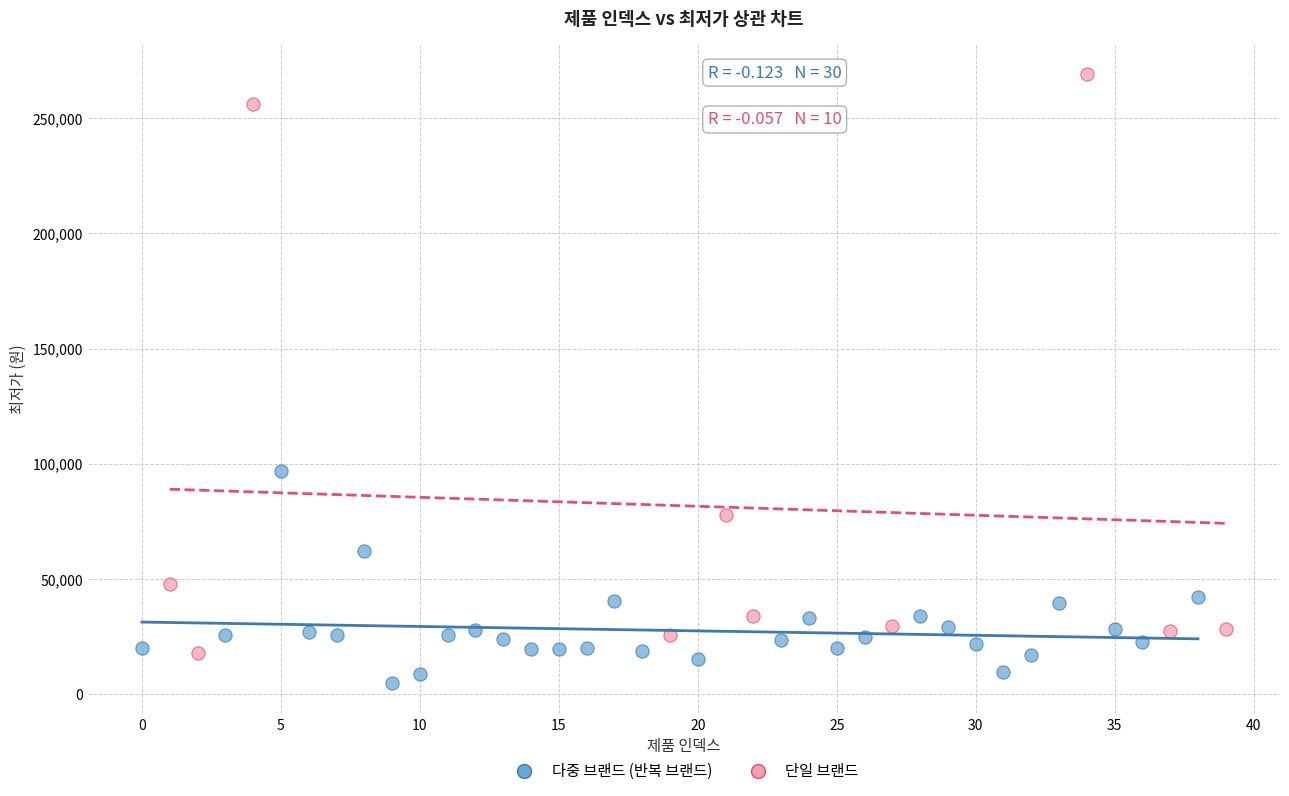

Which series reaches the maximum Y coordinate?

단일 브랜드